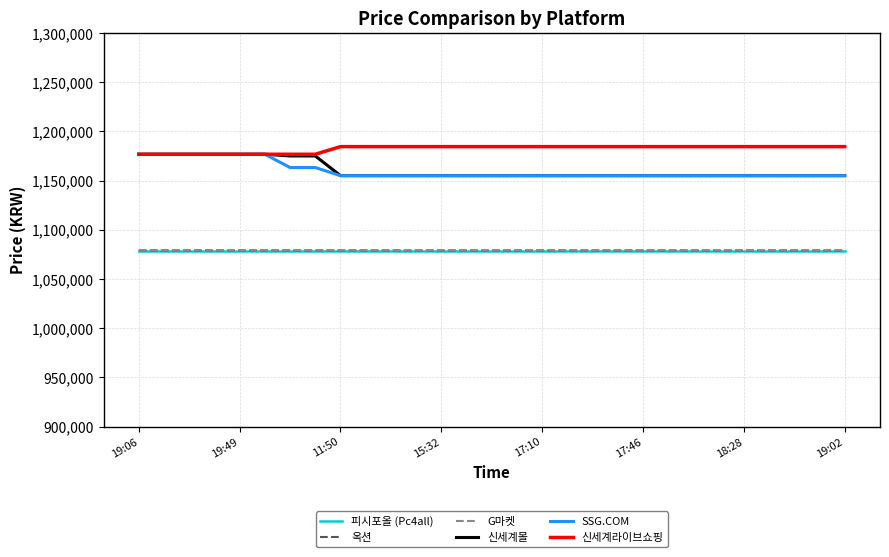

Where is 옥션 nearest to the value 1078980?

19:06